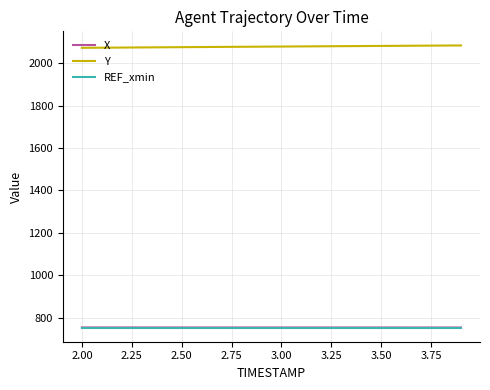

True or false: REF_xmin and Y intersect in this chart.

False